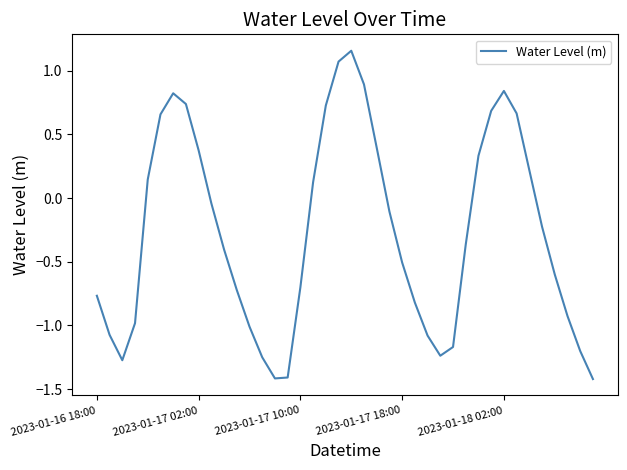

What is the minimum value shown in the chart?

-1.4